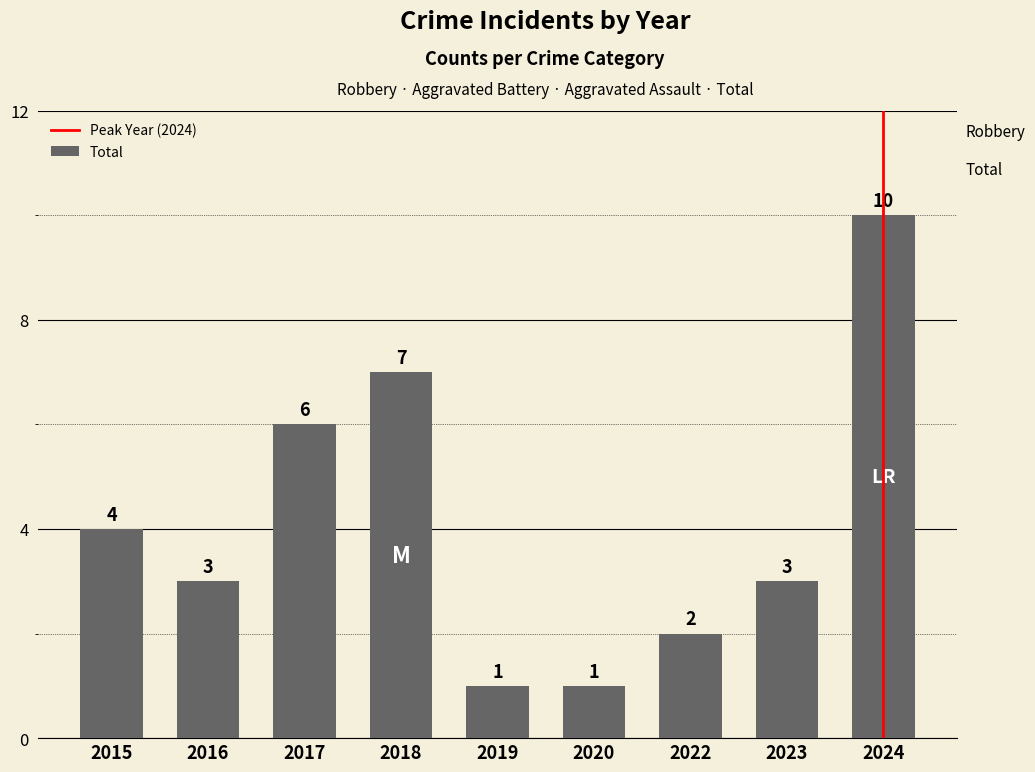

Reading right to left, list all the values displayed in this chart.

2024=10	2023=3	2022=2	2020=1	2019=1	2018=7	2017=6	2016=3	2015=4